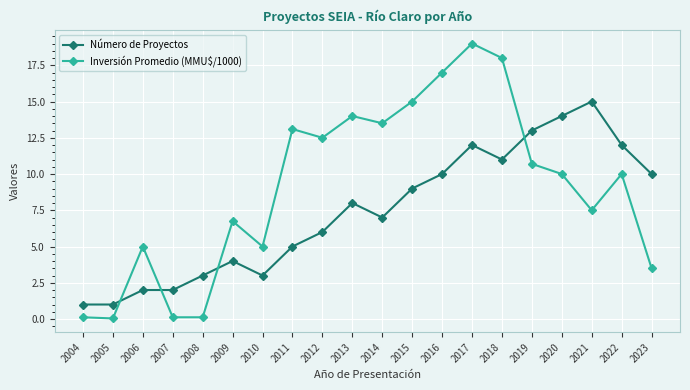

In Inversión Promedio (MMU$/1000), how many points are higher than both neighbors (excluding endpoints)?

6